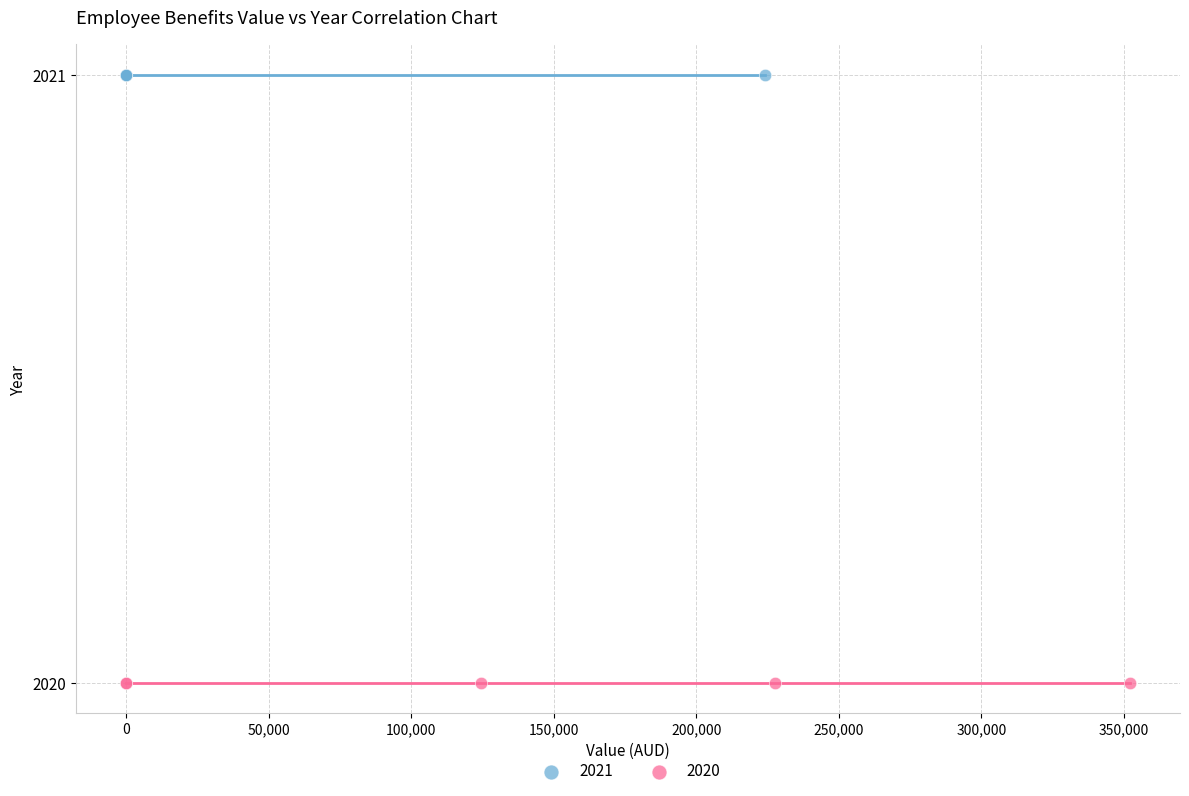

What are all the series names shown in the legend?

2021, 2020